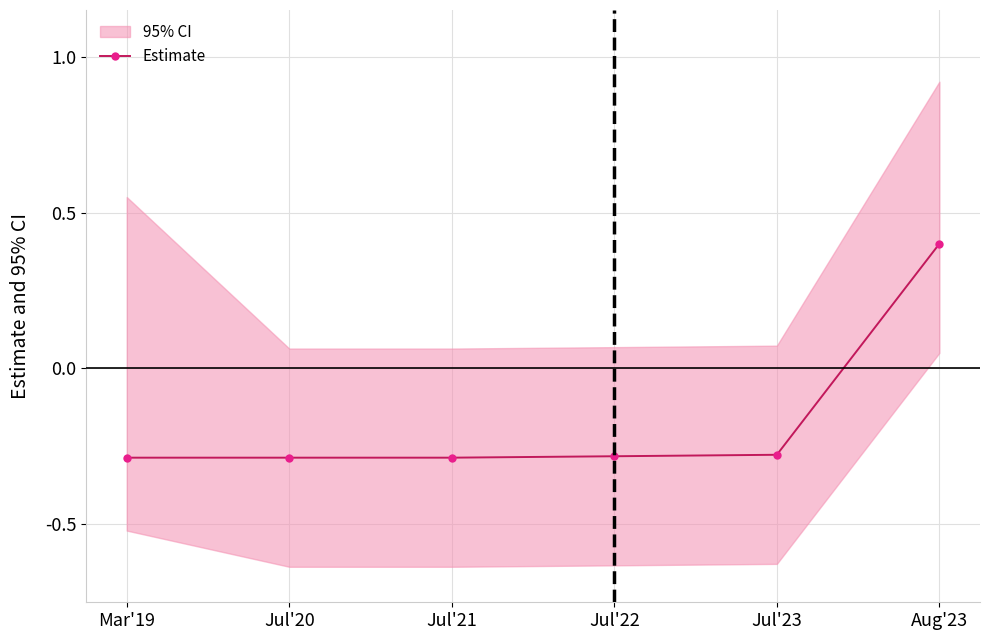

True or false: there are more than 1 points higher than both neighbors.

False